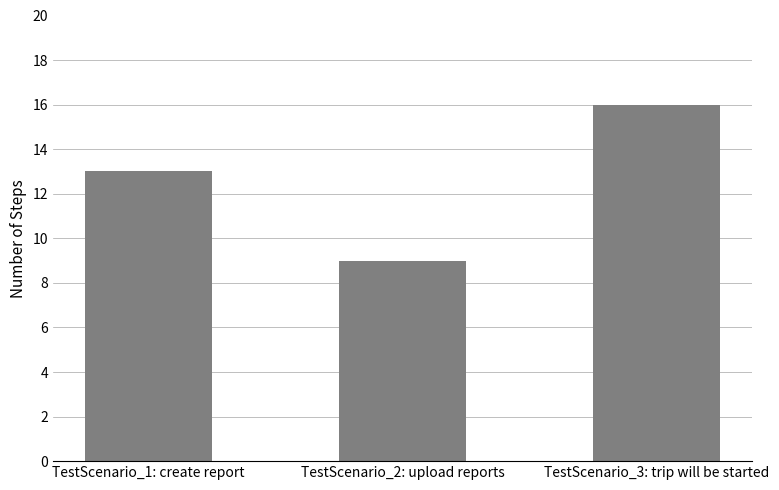

Approximately how many times larger is the value at TestScenario_1: create report compared to TestScenario_3: trip will be started?

0.8